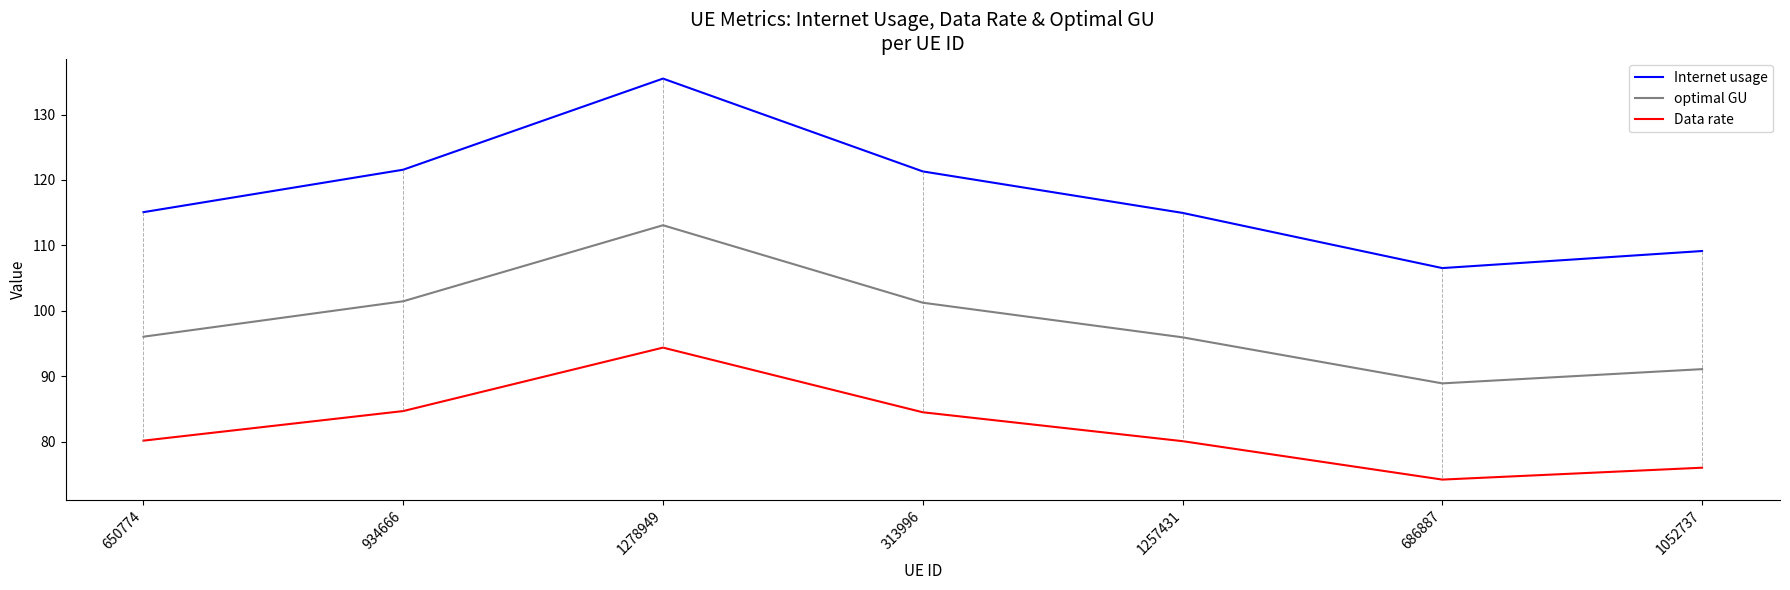

Which category has the highest value in the Data rate series?

1278949